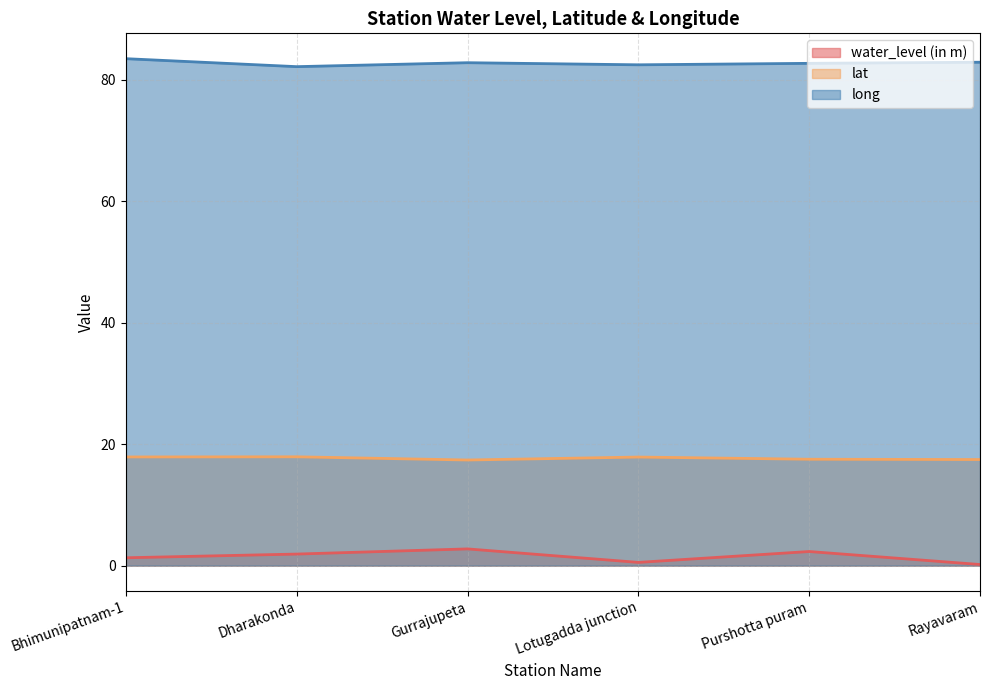

Which label corresponds to the largest value in the chart?

Bhimunipatnam-1